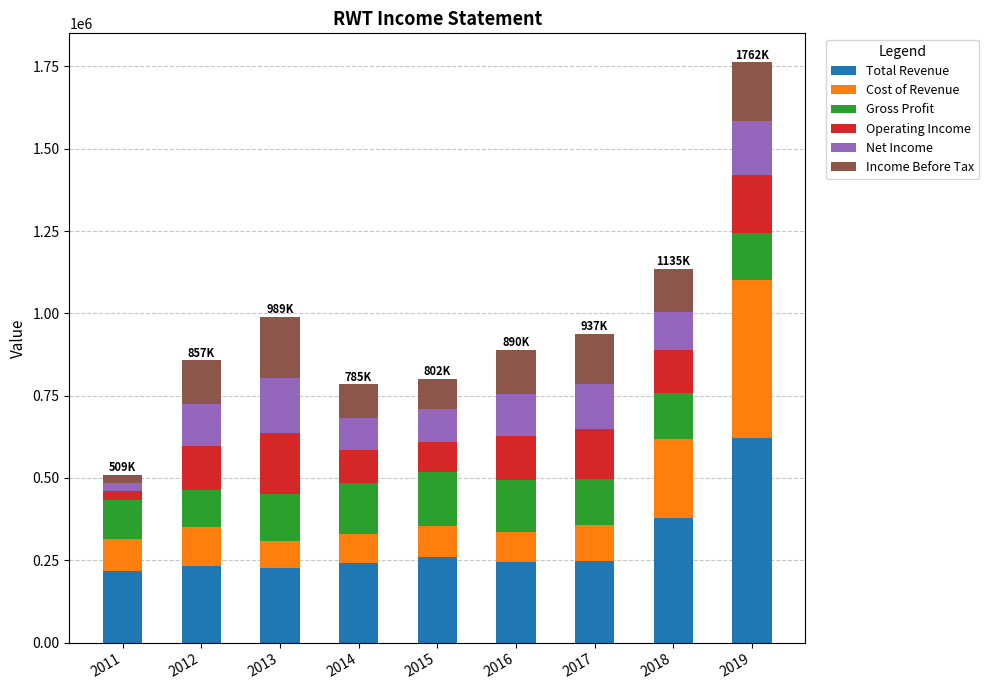

What is the average value of the Total Revenue series?

296867